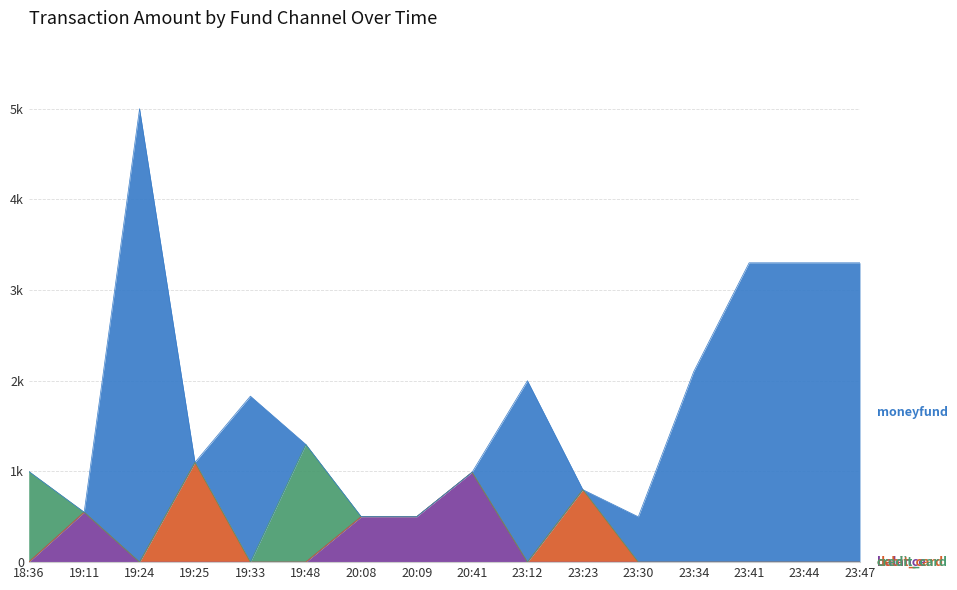

Where is balance nearest to the value 495?

20:09